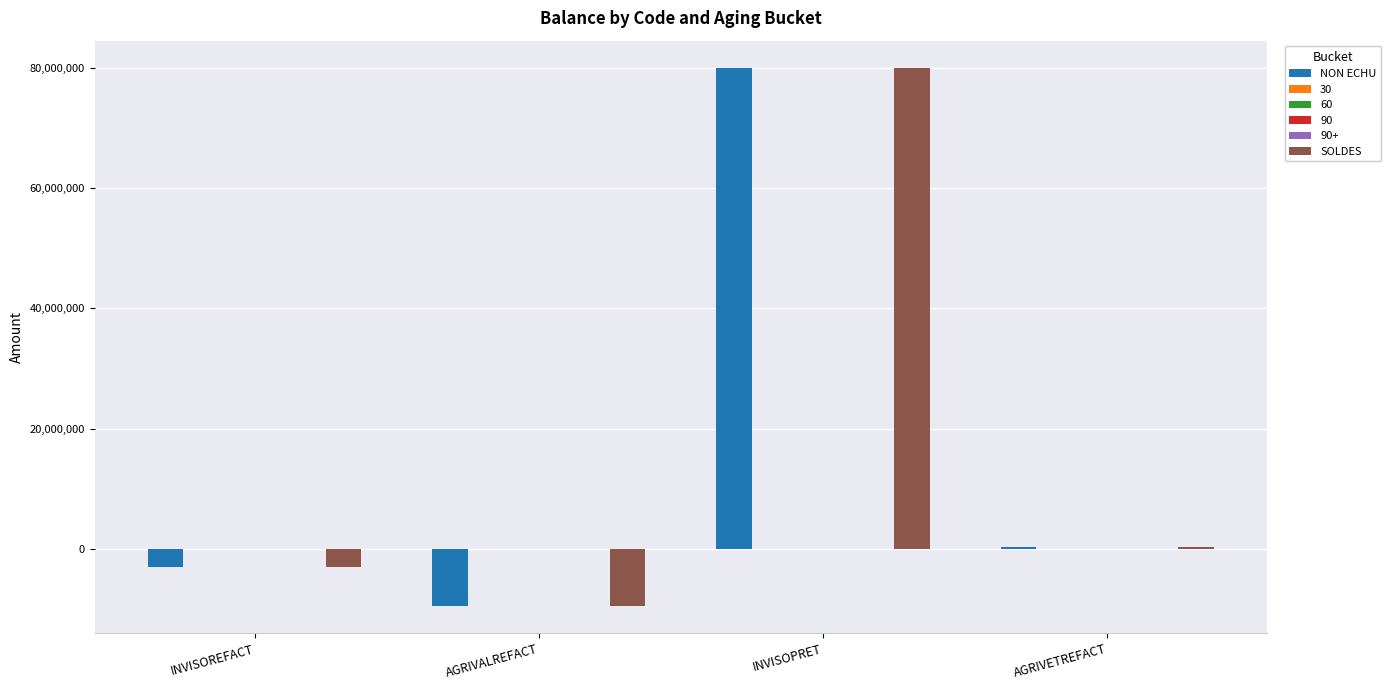

At which label does SOLDES first exceed 320000?

INVISOPRET